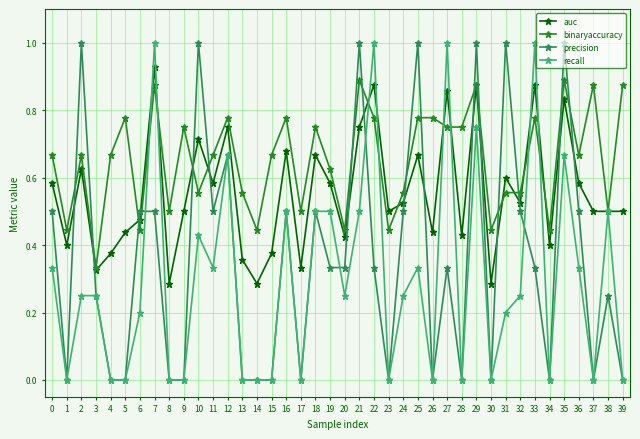

The precision series shows 0.2 at 3. True or false?

True